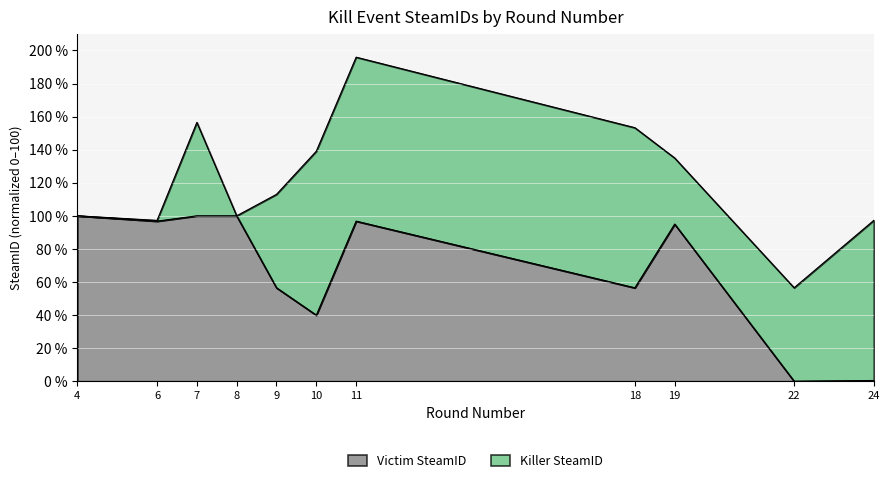

How many lines are shown in the chart?

2